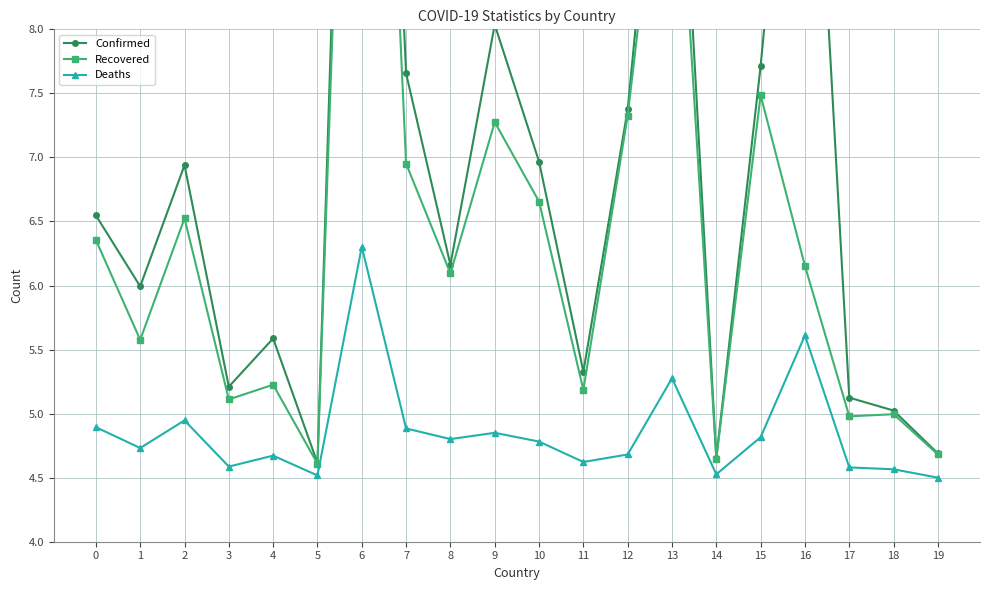

What is the sum of the Recovered values at 18 and 9?

12.3